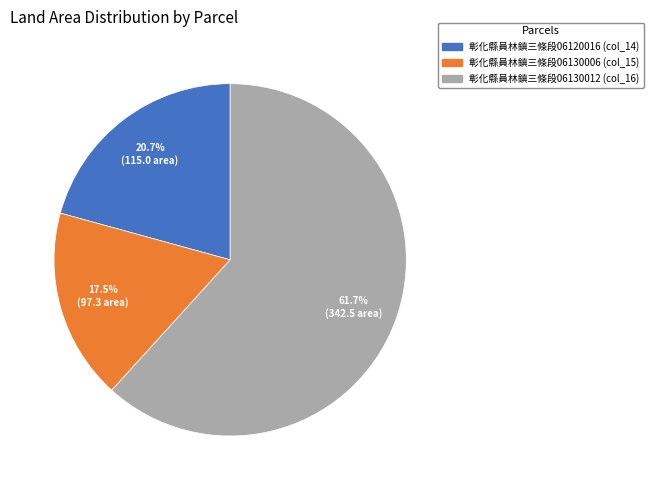

Is there a majority slice in this chart?

Yes